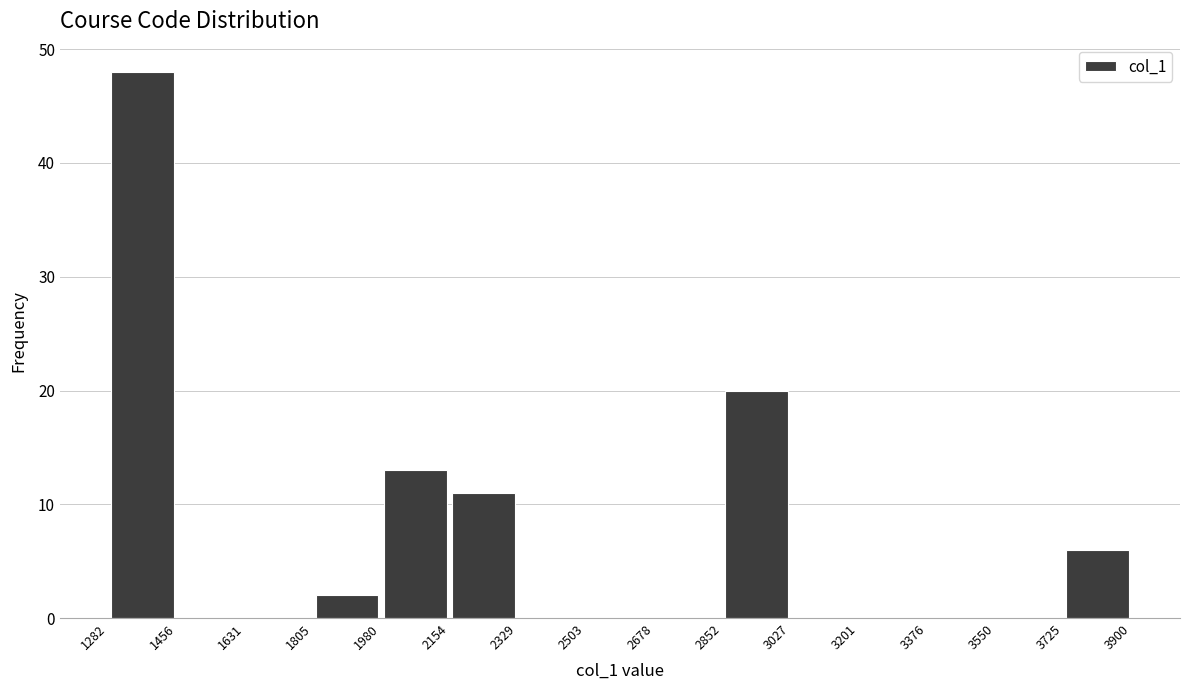

Reading left to right, transcribe this chart: for each bar, give the range it covers on the x-axis and its height. The values are not printed on the chart, so give them approximately, as read against the axis.

1282 to 1456: 48
1456 to 1631: 0
1631 to 1805: 0
1805 to 1980: 2
1980 to 2154: 13
2154 to 2329: 11
2329 to 2503: 0
2503 to 2678: 0
2678 to 2852: 0
2852 to 3027: 20
3027 to 3201: 0
3201 to 3376: 0
3376 to 3550: 0
3550 to 3725: 0
3725 to 3900: 6